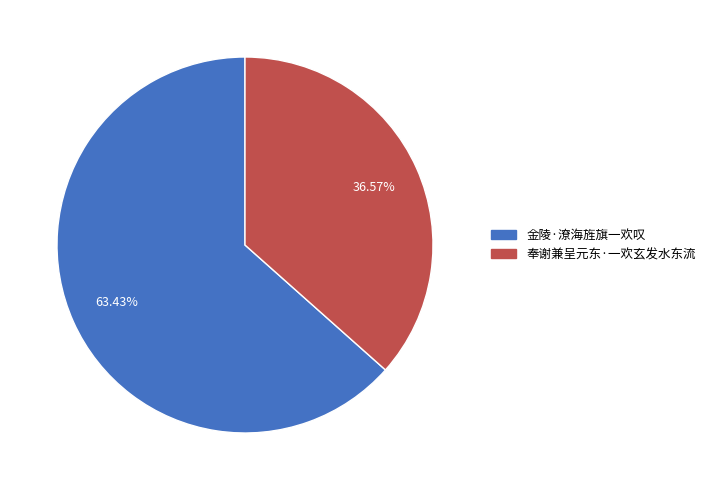

Count the number of slices in the pie.

2